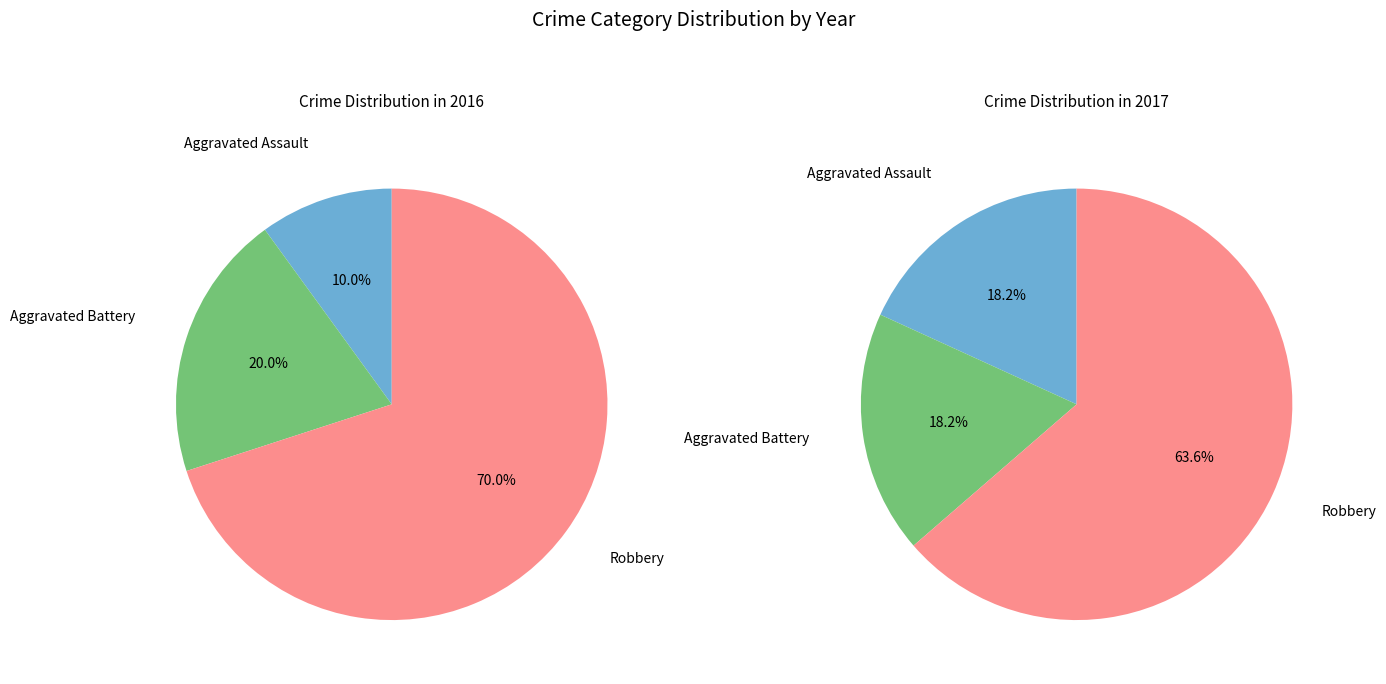

The values_2017 slice represents 34% of the pie. True or false?

False